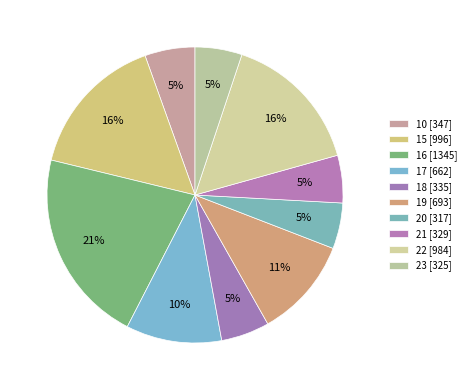

How many segments does this pie chart have?

10